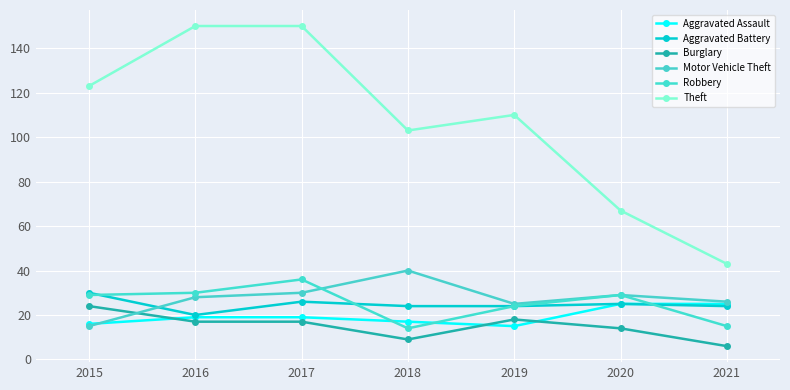

Which has a higher value, 2021 or 2016?

2021